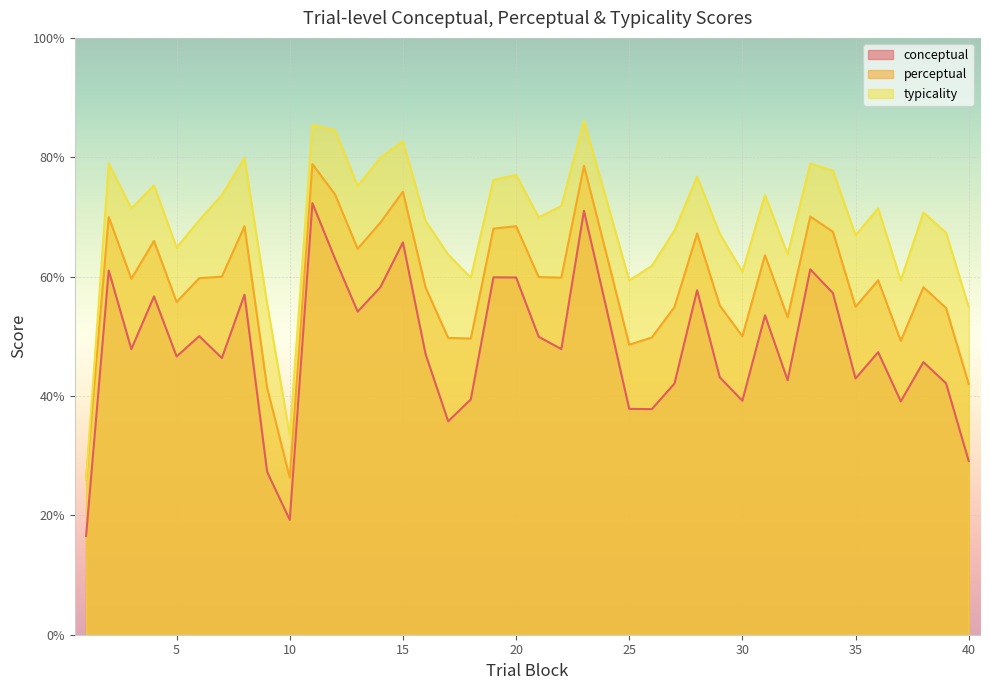

List the series in order of their overall mean, lowest first.

conceptual, perceptual, typicality